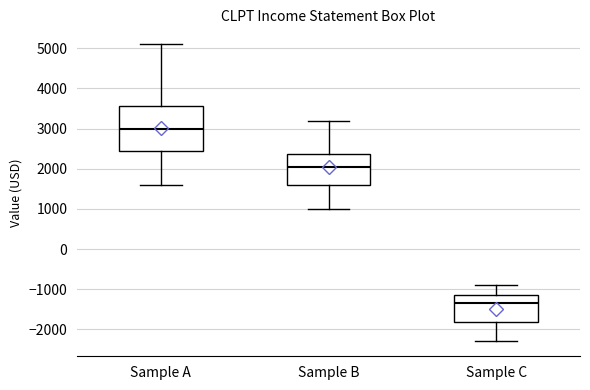

Where does the median line of the box for Sample B sit on the y-axis? The values are not printed on the chart, so give them approximately, as read against the axis.

2100